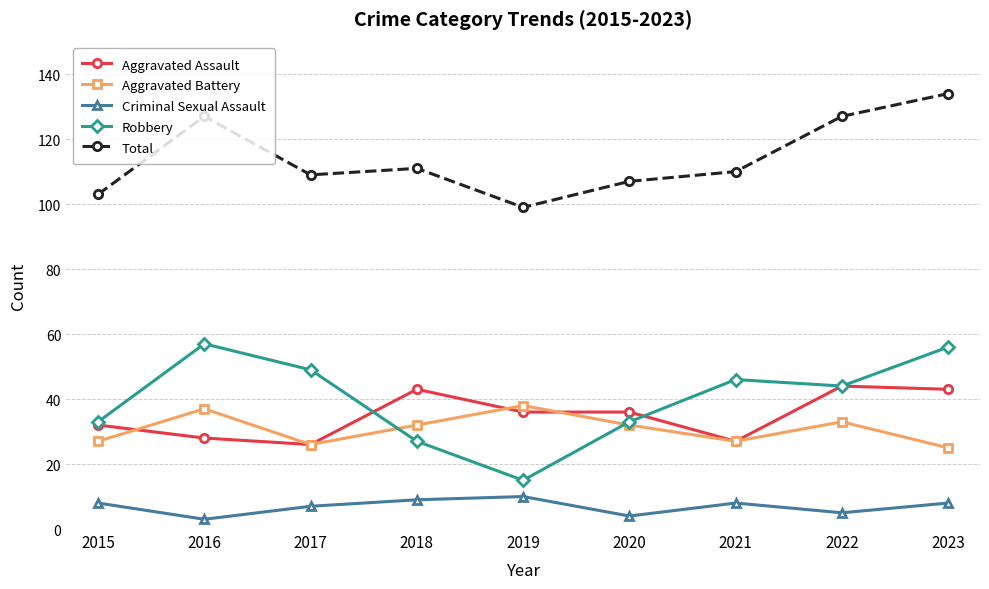

Read the Robbery value at 2016.

57